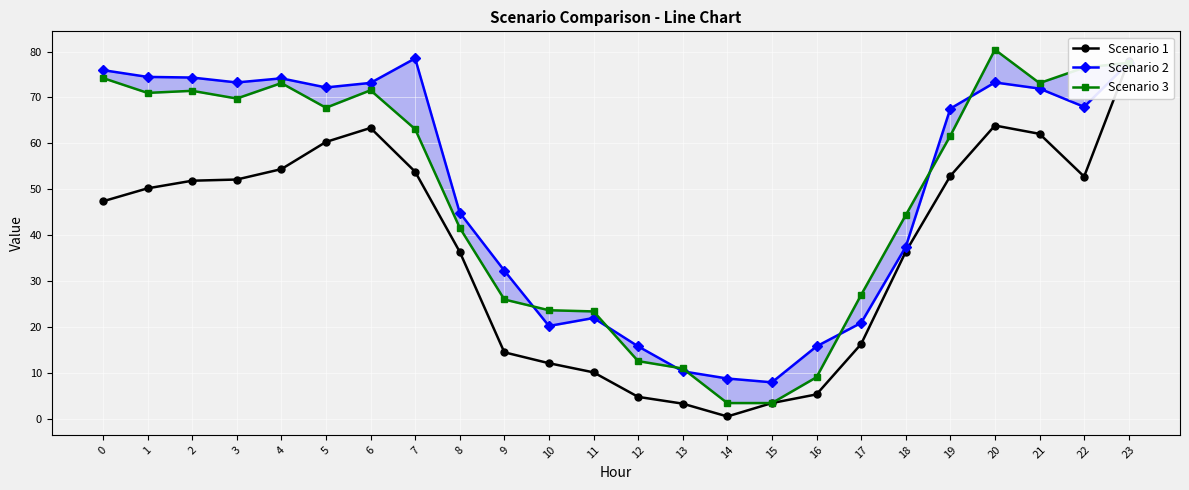

What are all the series names shown in the legend?

Scenario 1, Scenario 2, Scenario 3